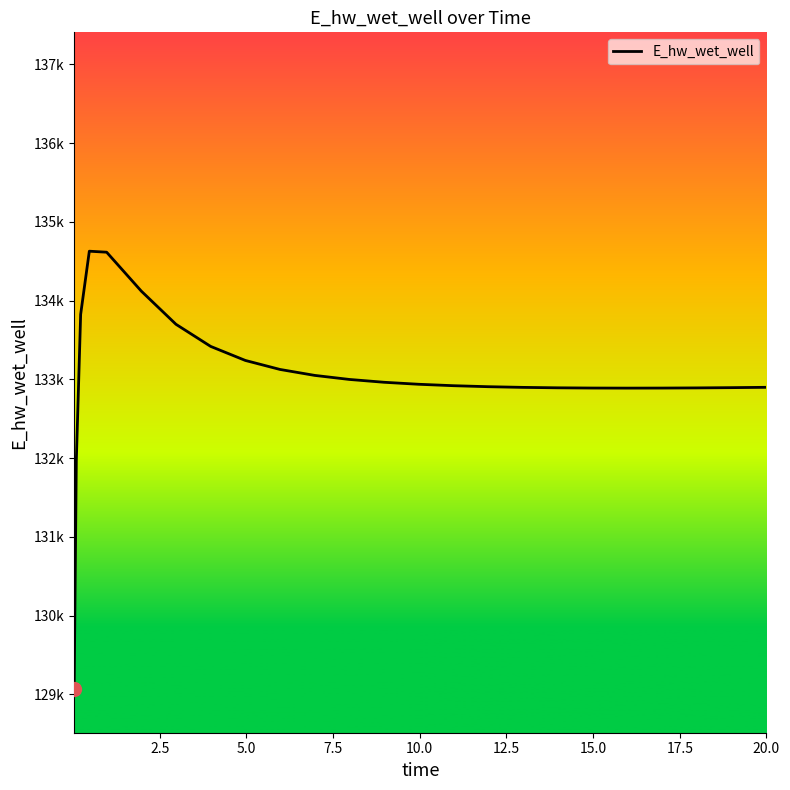

Does the chart have visible grid lines?

No